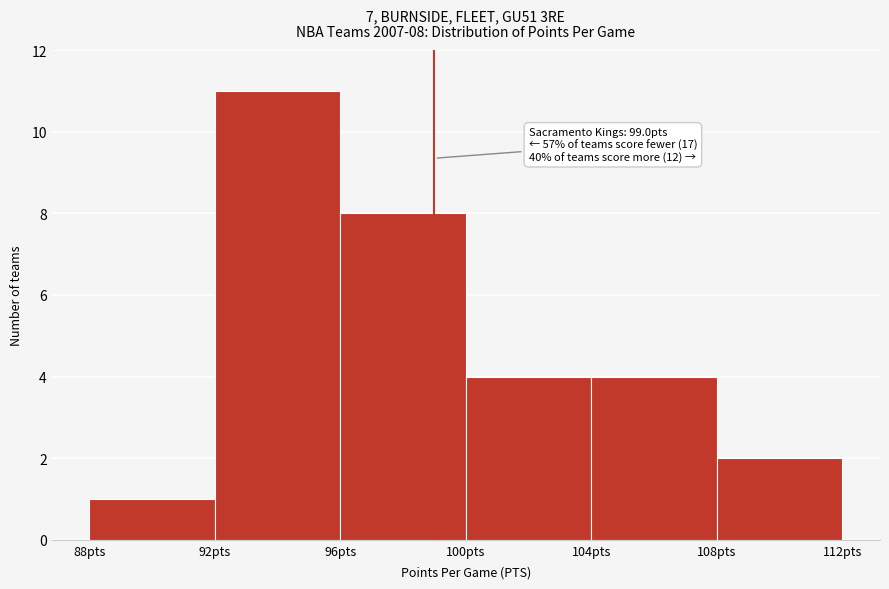

Over which range of the x-axis is the bar tallest?

92 to 96